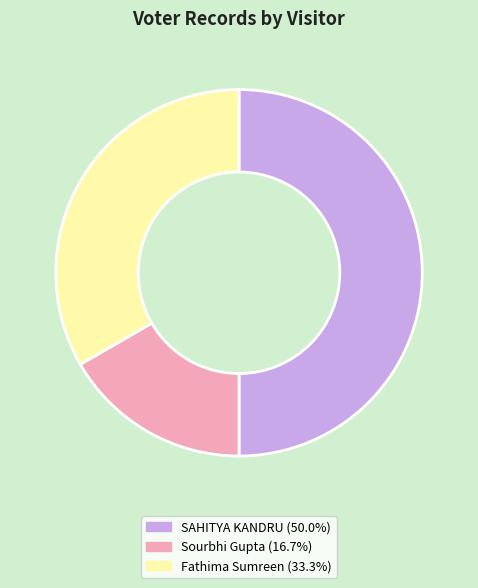

Approximately how many times larger is the value at SAHITYA KANDRU compared to Fathima Sumreen?

1.5